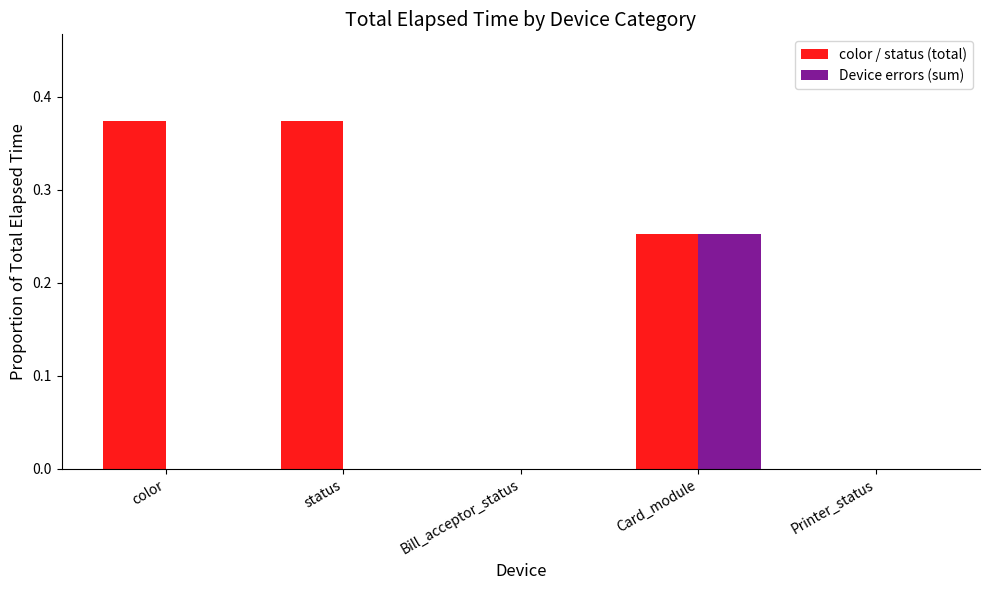

Which series has the largest total across all categories?

color / status (total)